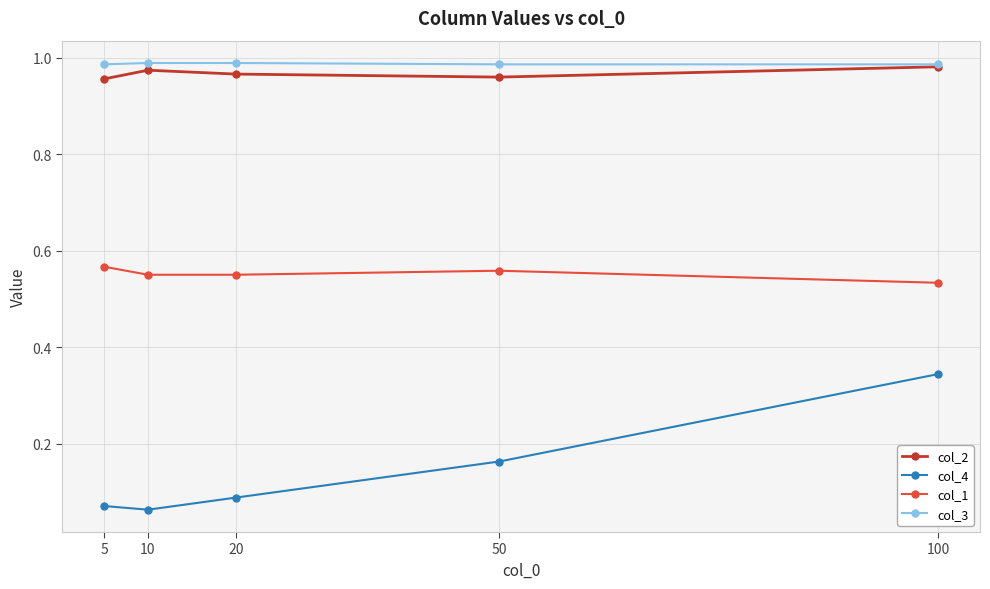

What is the sum of the col_1 values at 10 and 5?

1.1